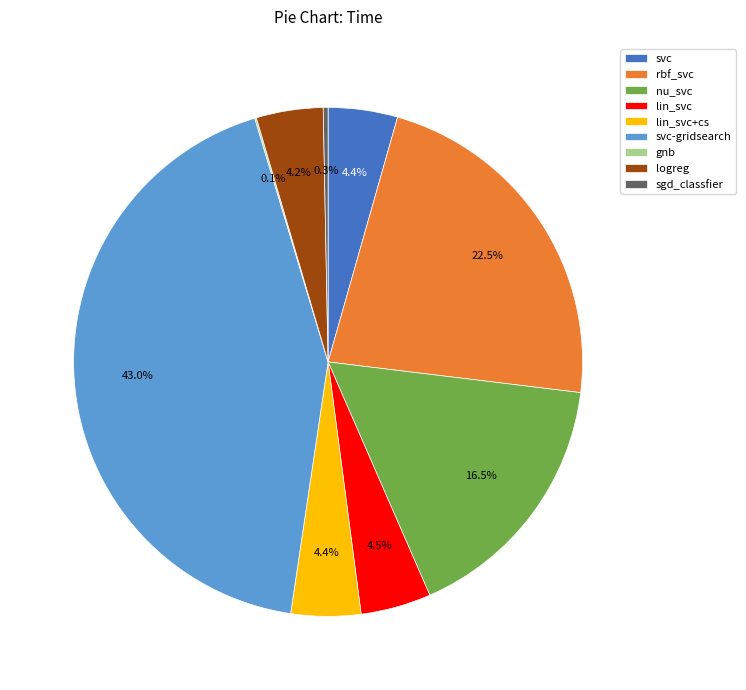

Which has a higher value, svc-gridsearch or nu_svc?

svc-gridsearch